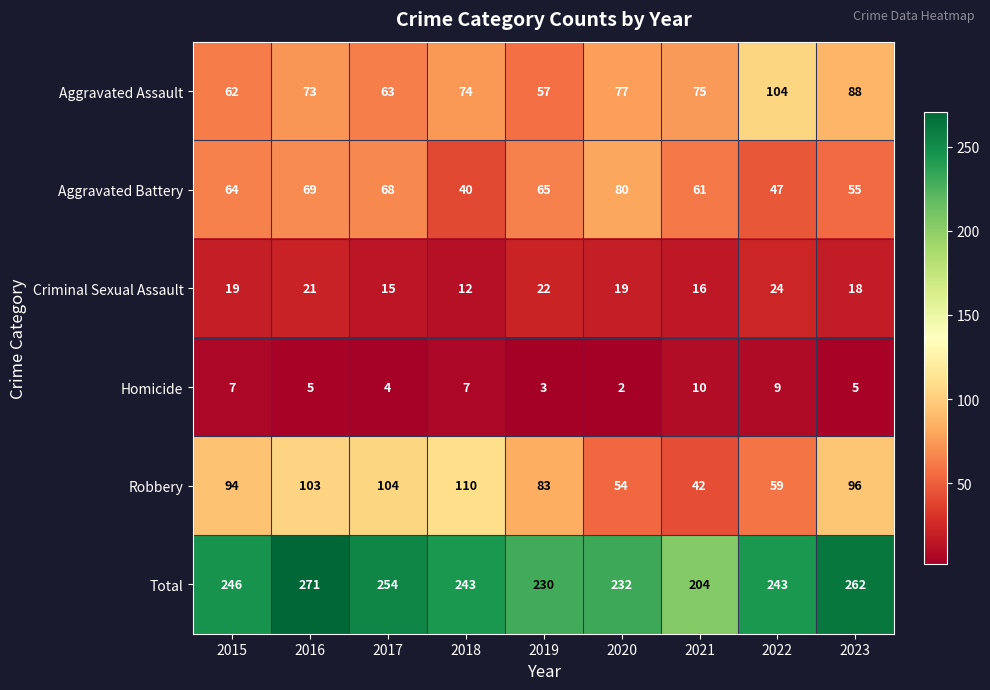

Where is Criminal Sexual Assault nearest to the value 18?

2023